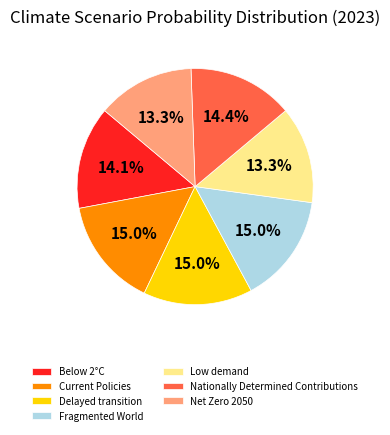

Is there a majority slice in this chart?

No